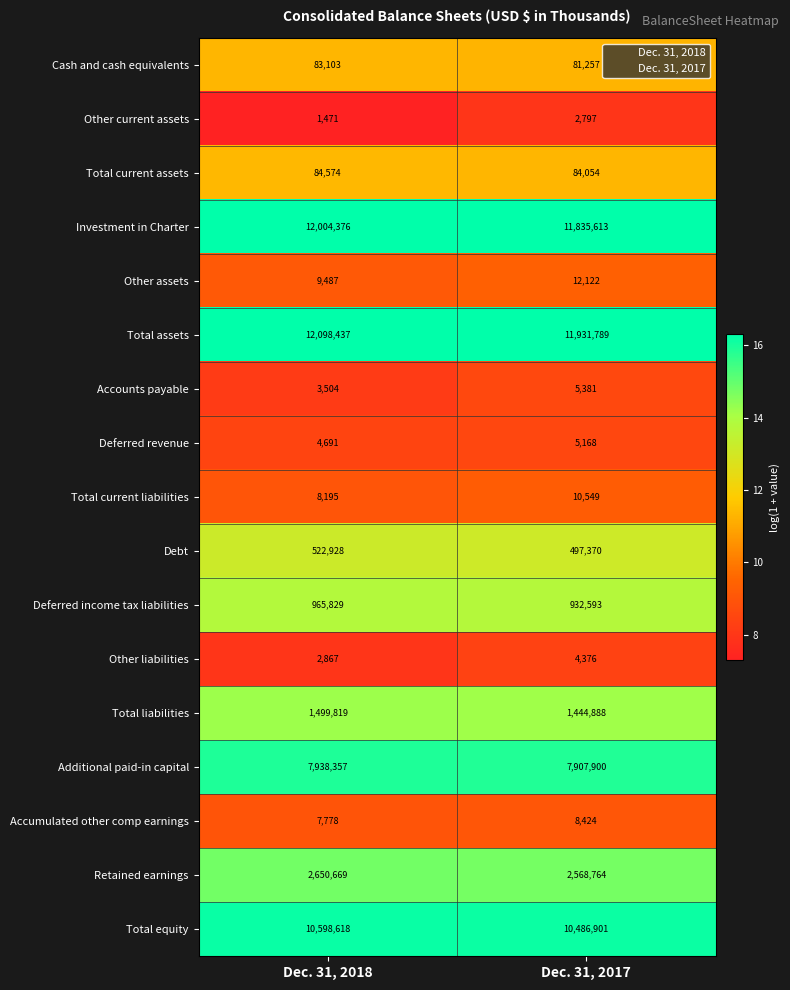

What is the sum of the Accounts payable values at Dec. 31, 2018 and Dec. 31, 2017?

8885